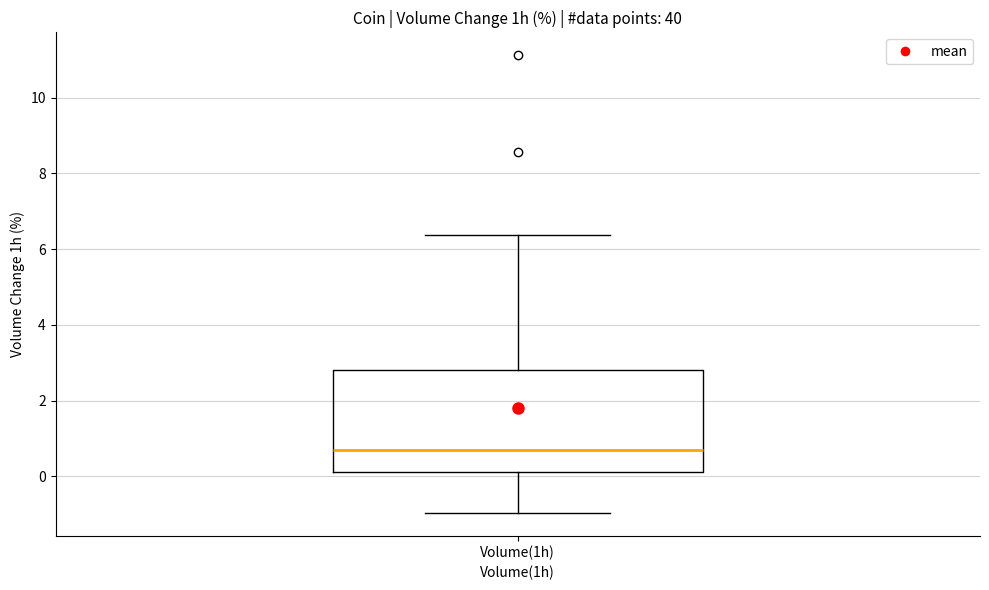

Transcribe this box plot: give where the median line is, the range the box spans, and where the two whiskers end, as read against the y-axis. The values are not printed on the chart, so give them approximately, as read against the axis.

median 0.6, box 0.2 to 2.8, whiskers -1.0 to 6.4